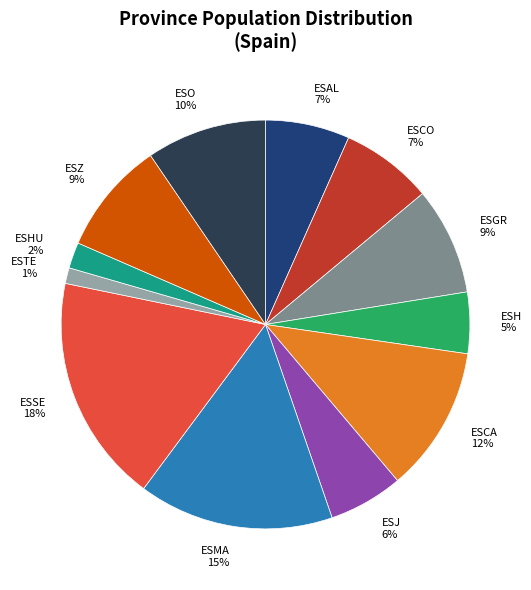

Is it true that ESTE is 12% of the pie?

False